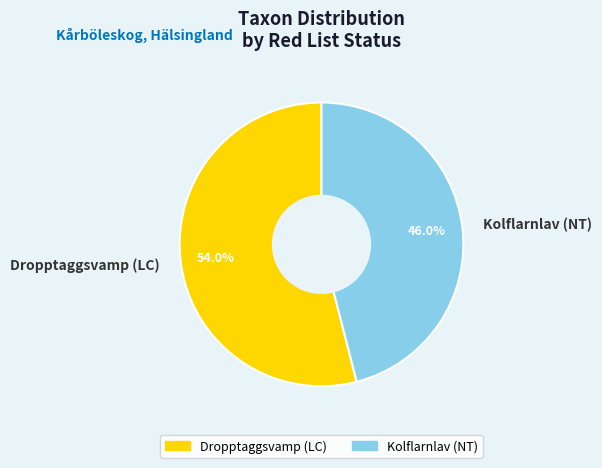

The Kolflarnlav (NT) slice represents 36% of the pie. True or false?

False